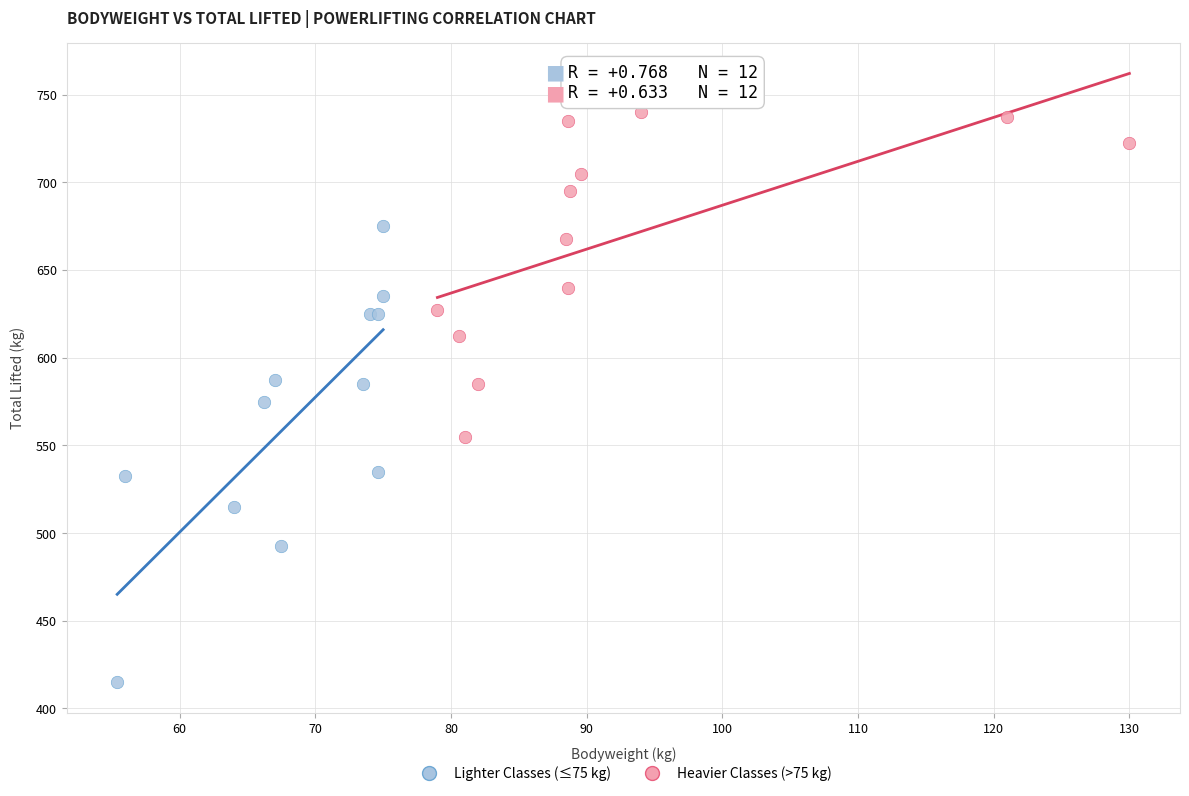

Which series contains the highest Y value?

Heavier Classes (>75 kg)